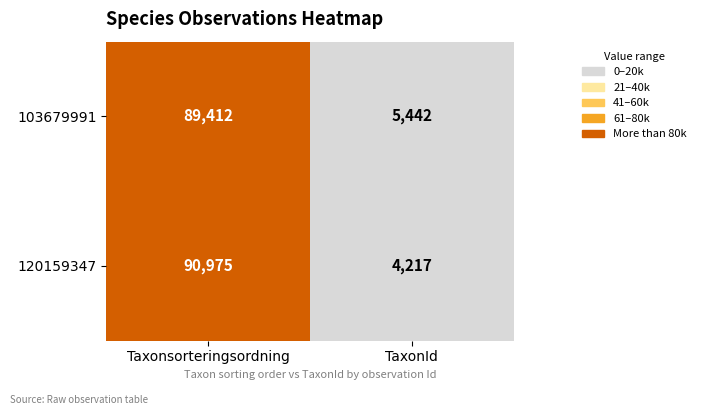

Reading left to right, what are all the values shown in this chart?

103679991: Taxonsorteringsordning=89412	TaxonId=5442
120159347: Taxonsorteringsordning=90975	TaxonId=4217